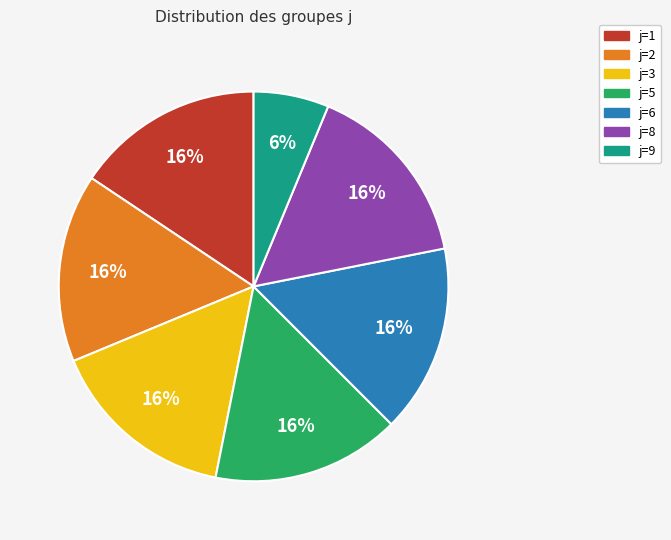

What is the ratio of the value at j=9 to the value at j=5?

0.4